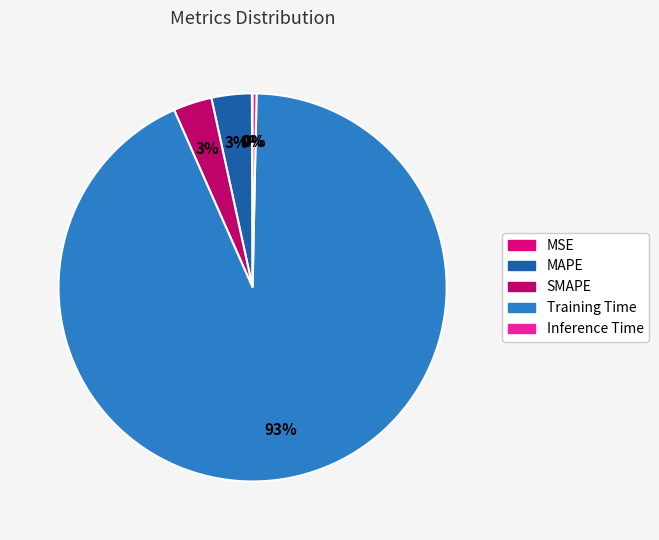

Count the number of slices in the pie.

5